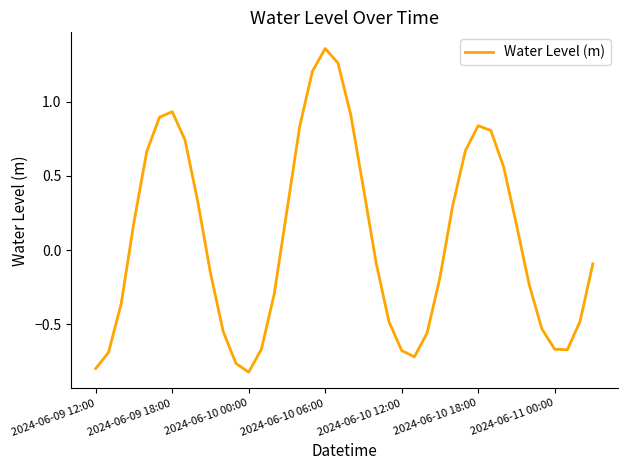

What is the difference between the maximum and minimum values?

2.2